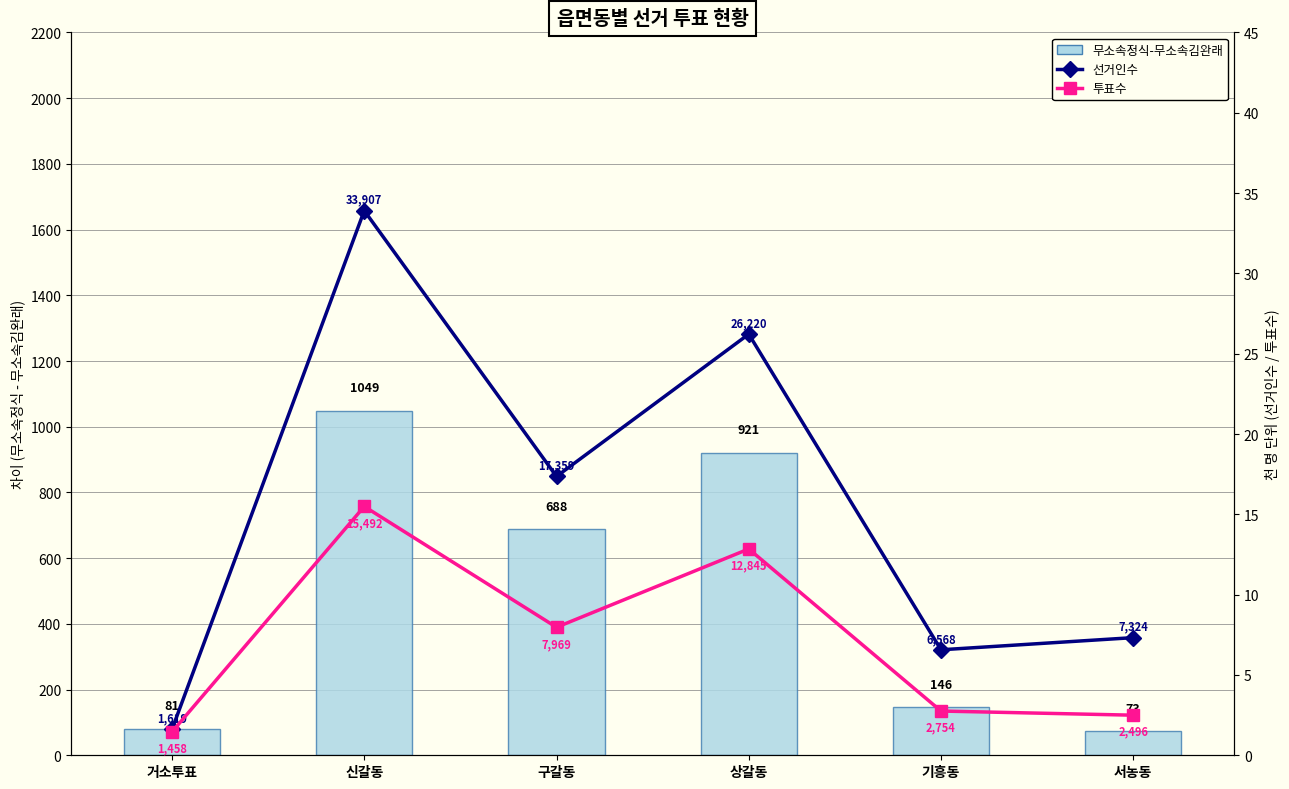

At 신갈동, list the series in order from largest to smallest.

무소속정식-무소속김완래, 선거인수, 투표수